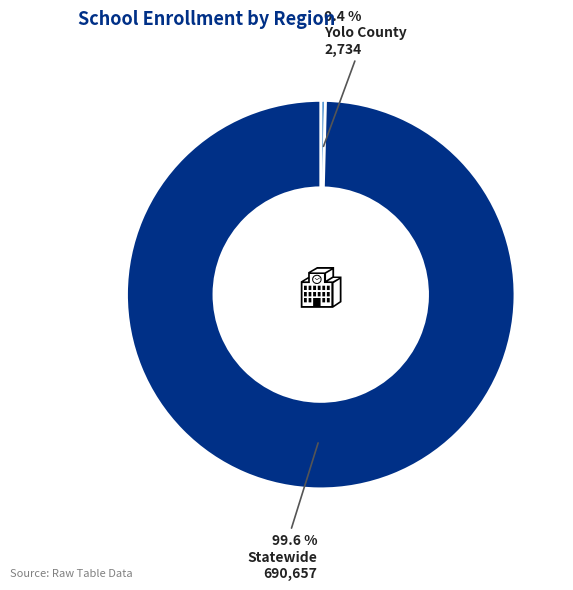

Rank the categories by value from highest to lowest.

Statewide, Yolo County